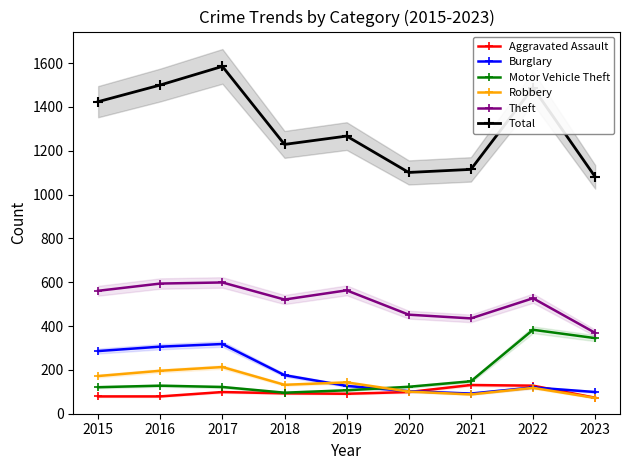

What is the sum of the Total values at 2023 and 2022?

2569